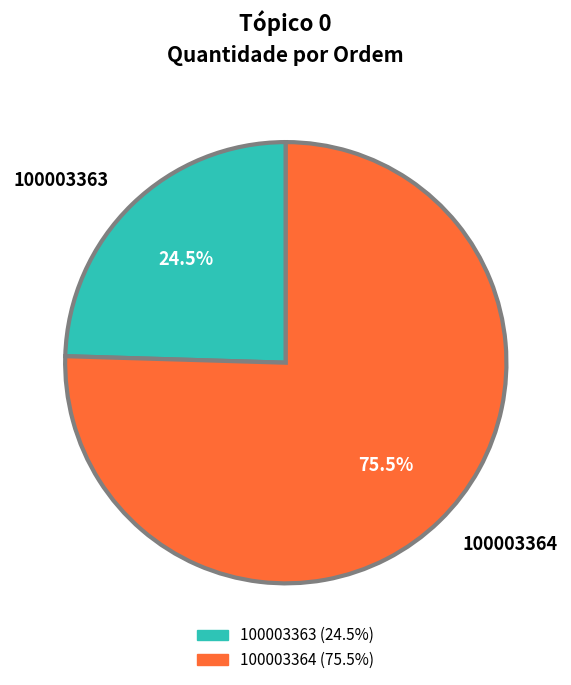

What is the smallest slice in the pie chart?

100003363